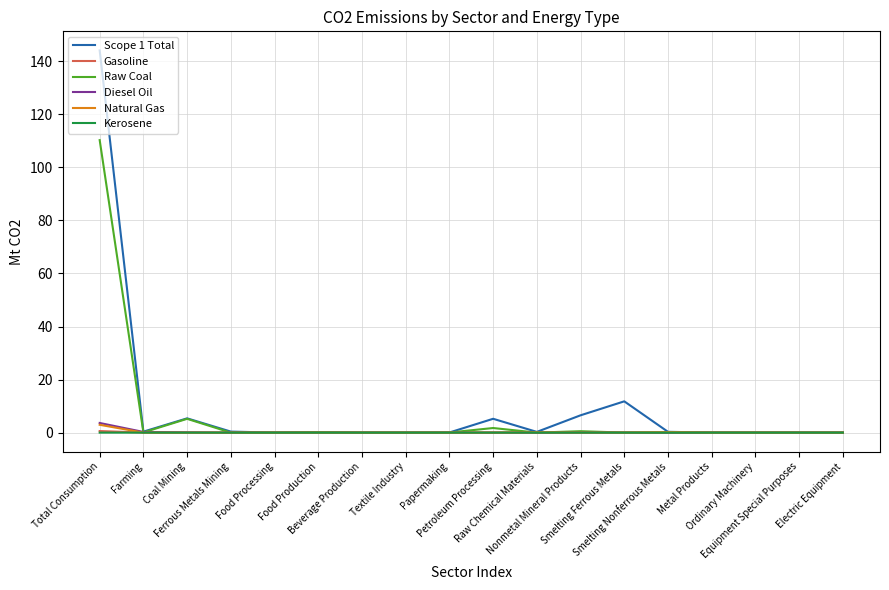

Which series has the largest range (max minus min)?

Scope 1 Total